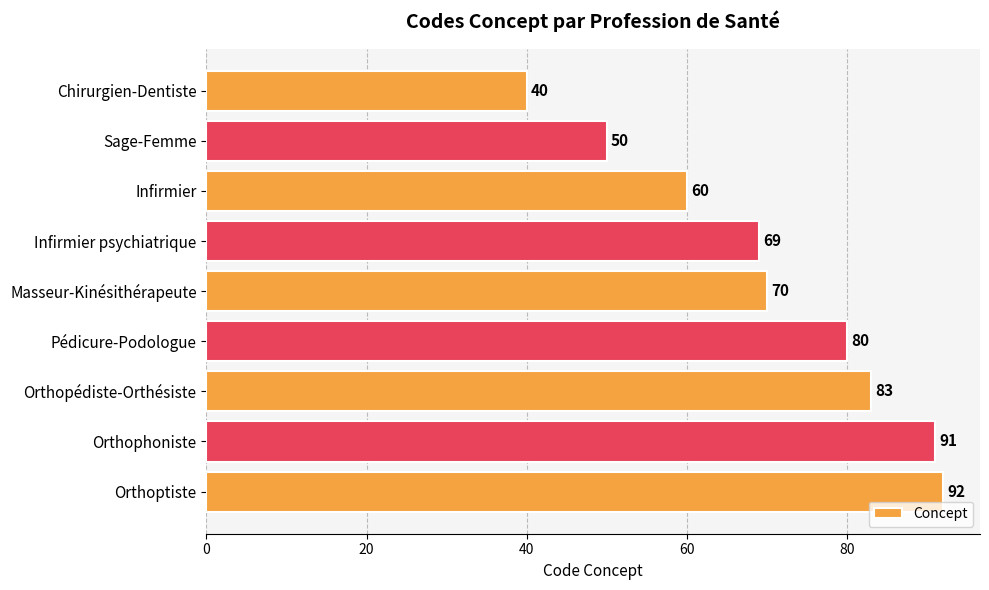

Reading top to bottom, extract all data points from this chart.

Chirurgien-Dentiste=40	Sage-Femme=50	Infirmier=60	Infirmier psychiatrique=69	Masseur-Kinésithérapeute=70	Pédicure-Podologue=80	Orthopédiste-Orthésiste=83	Orthophoniste=91	Orthoptiste=92